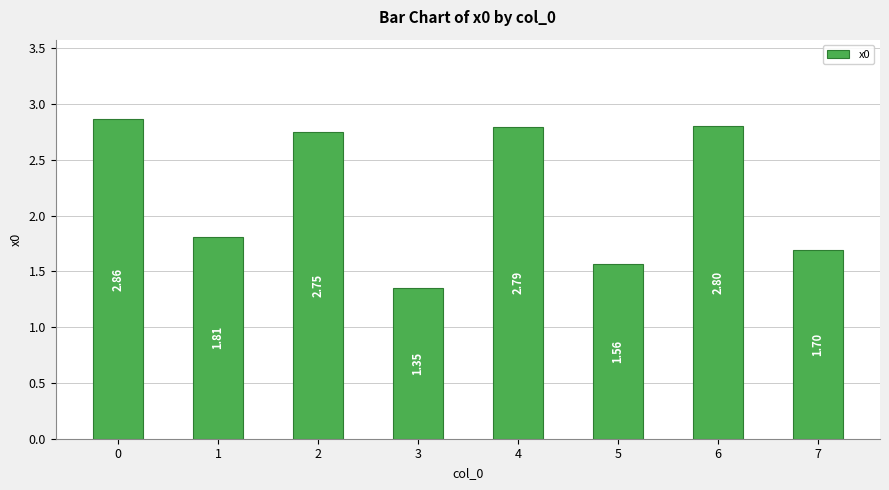

Which label corresponds to the smallest value in the chart?

3